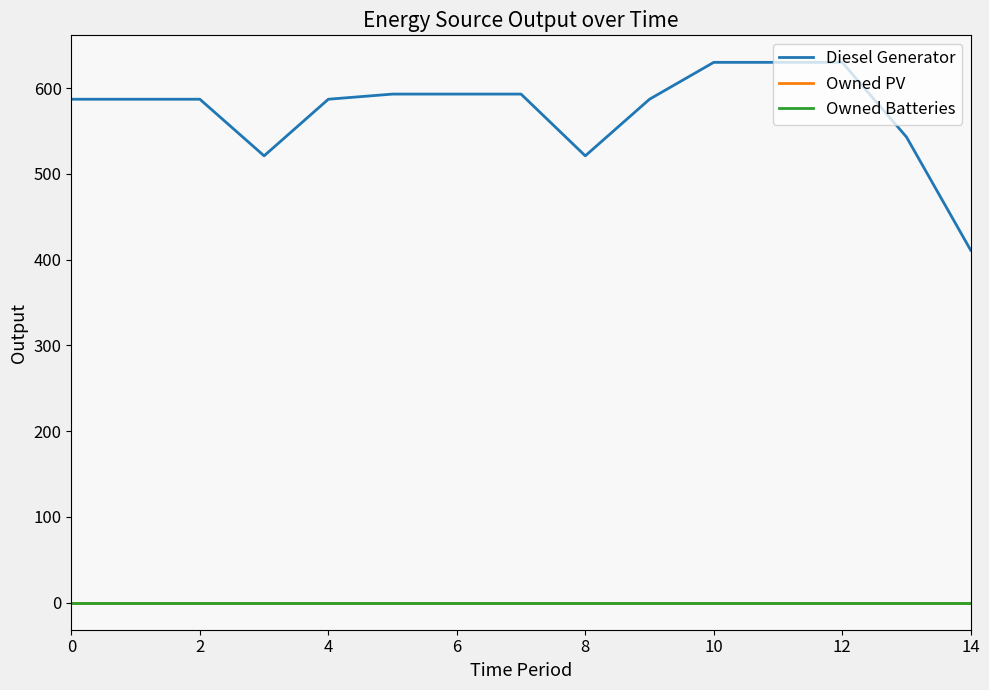

Rank the series by their maximum value, from highest to lowest.

Diesel Generator, Owned PV, Owned Batteries